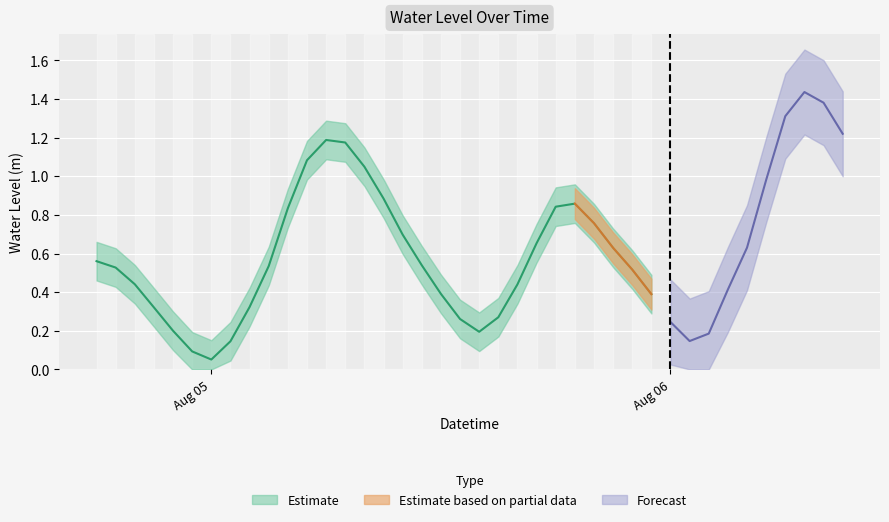

What is the sum of the values at 2025-08-06 03:00:00 and 2025-08-05 17:00:00?

1.1